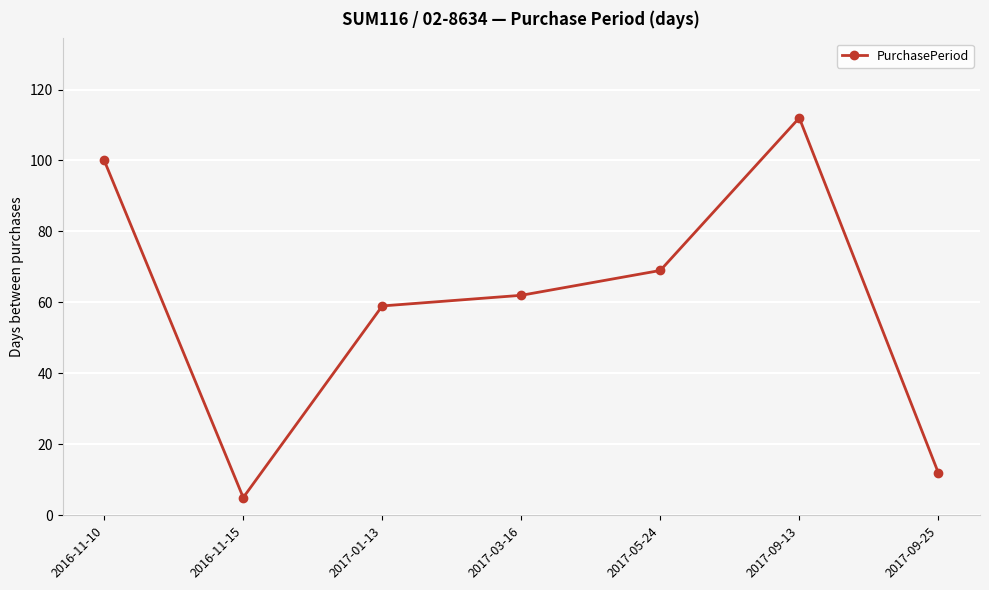

Which category has the highest value across all series?

2017-09-13